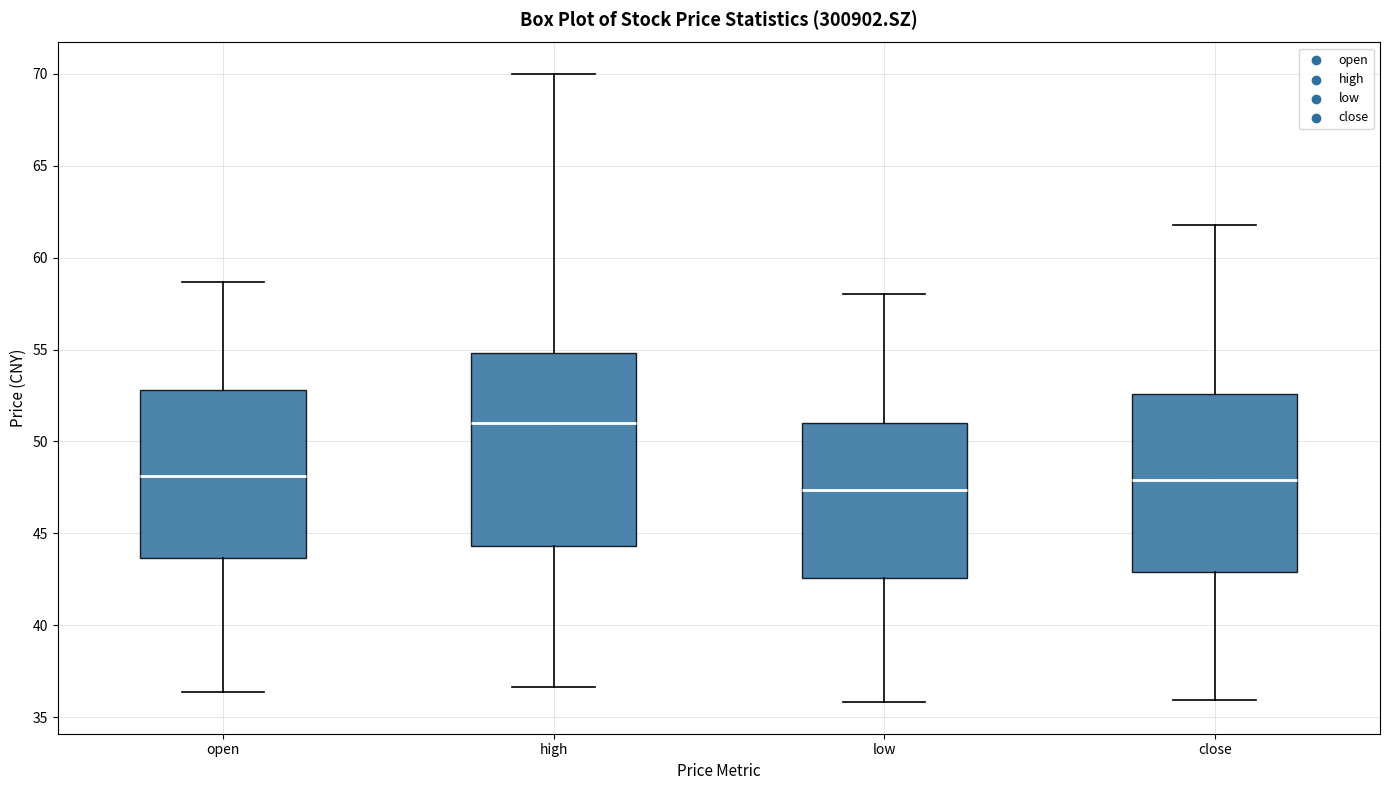

Which box has the lowest median line?

low